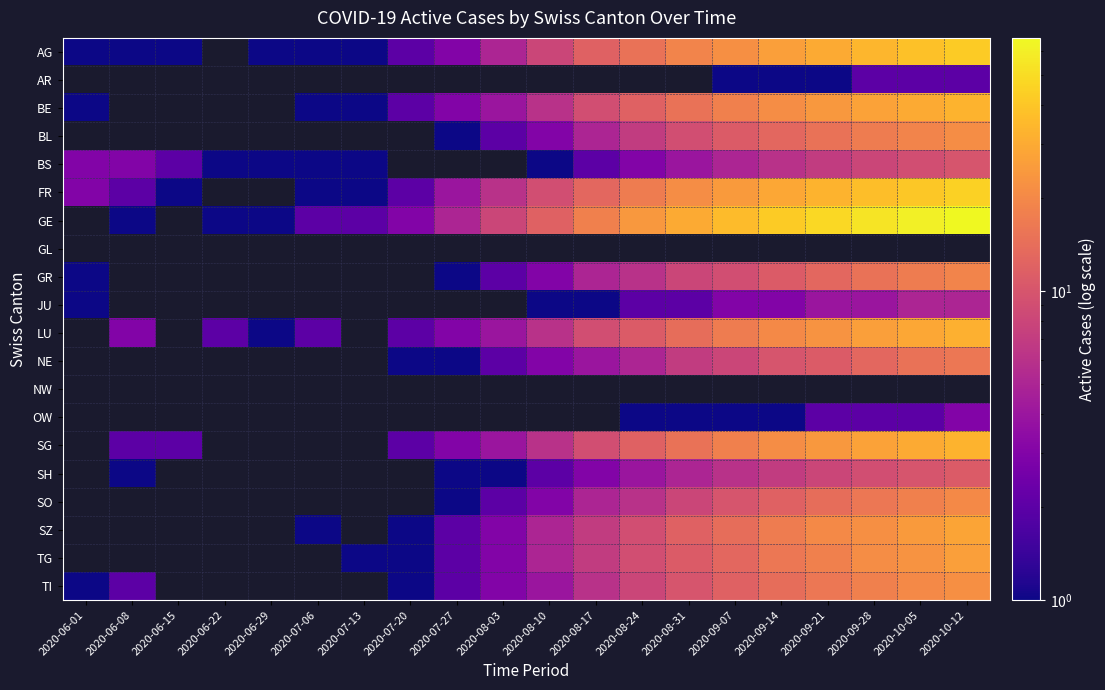

At how many categories does at least one series exceed 24?

7